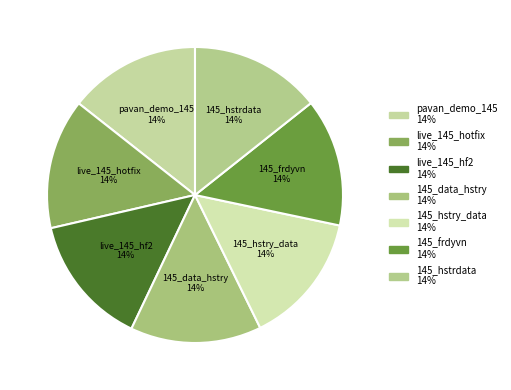

Approximately how many times larger is the value at pavan_demo_145 compared to 145_hstry_data?

1.0